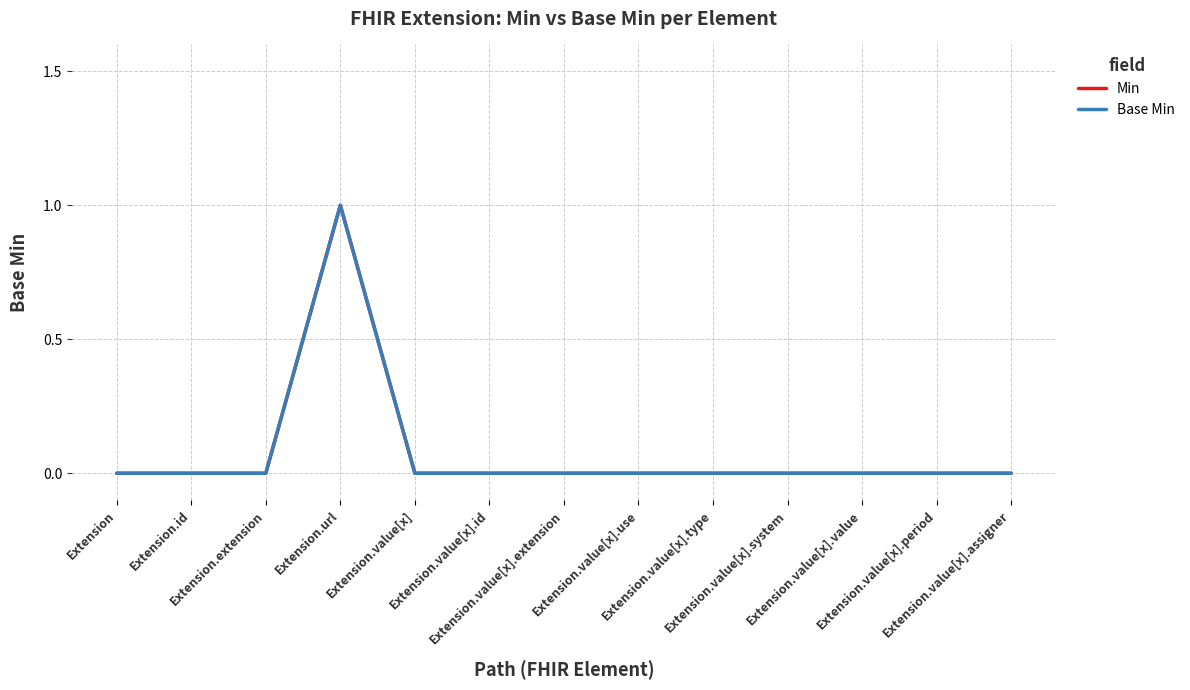

True or false: Base Min has more than 0 interior local peaks.

True